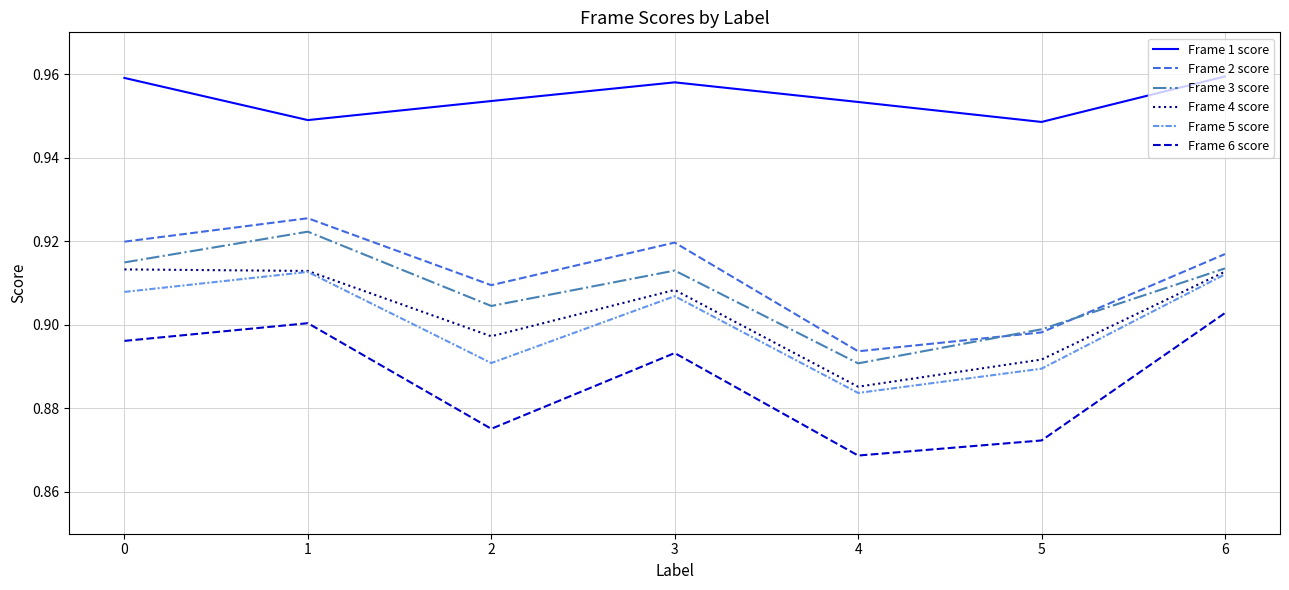

True or false: Frame 5 score has a value of 0.9 at 3.

True